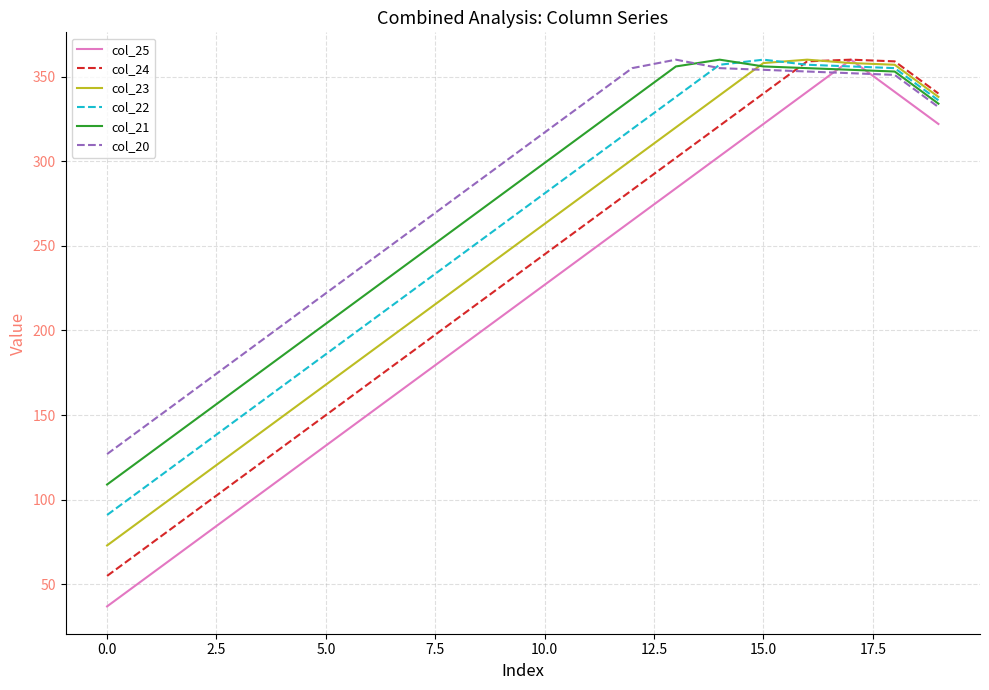

What is the highest value of the col_21 series?

360